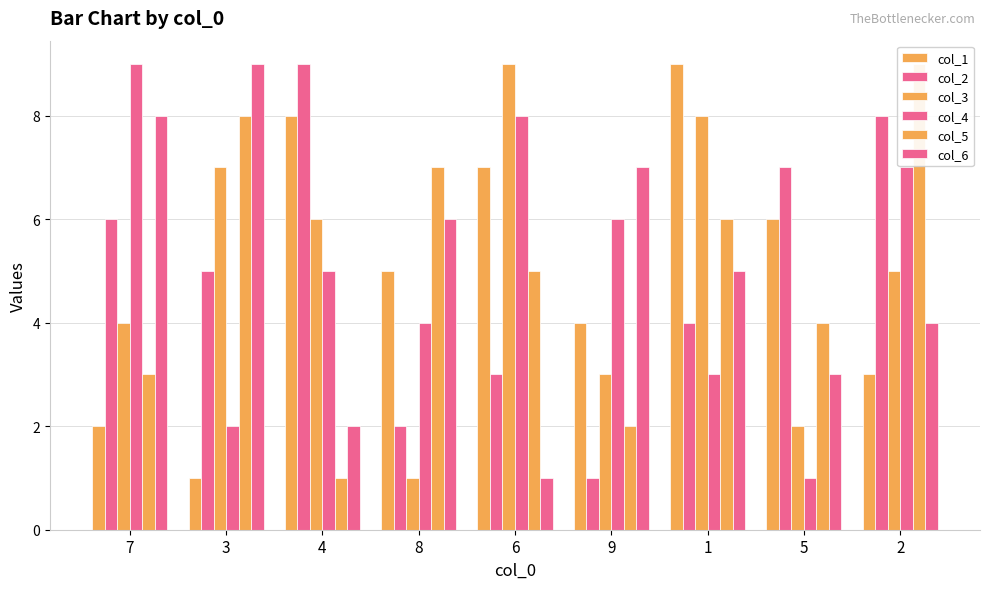

Reading right to left, list all the values displayed in this chart.

col_1: 2=3	5=6	1=9	9=4	6=7	8=5	4=8	3=1	7=2
col_2: 2=8	5=7	1=4	9=1	6=3	8=2	4=9	3=5	7=6
col_3: 2=5	5=2	1=8	9=3	6=9	8=1	4=6	3=7	7=4
col_4: 2=7	5=1	1=3	9=6	6=8	8=4	4=5	3=2	7=9
col_5: 2=9	5=4	1=6	9=2	6=5	8=7	4=1	3=8	7=3
col_6: 2=4	5=3	1=5	9=7	6=1	8=6	4=2	3=9	7=8